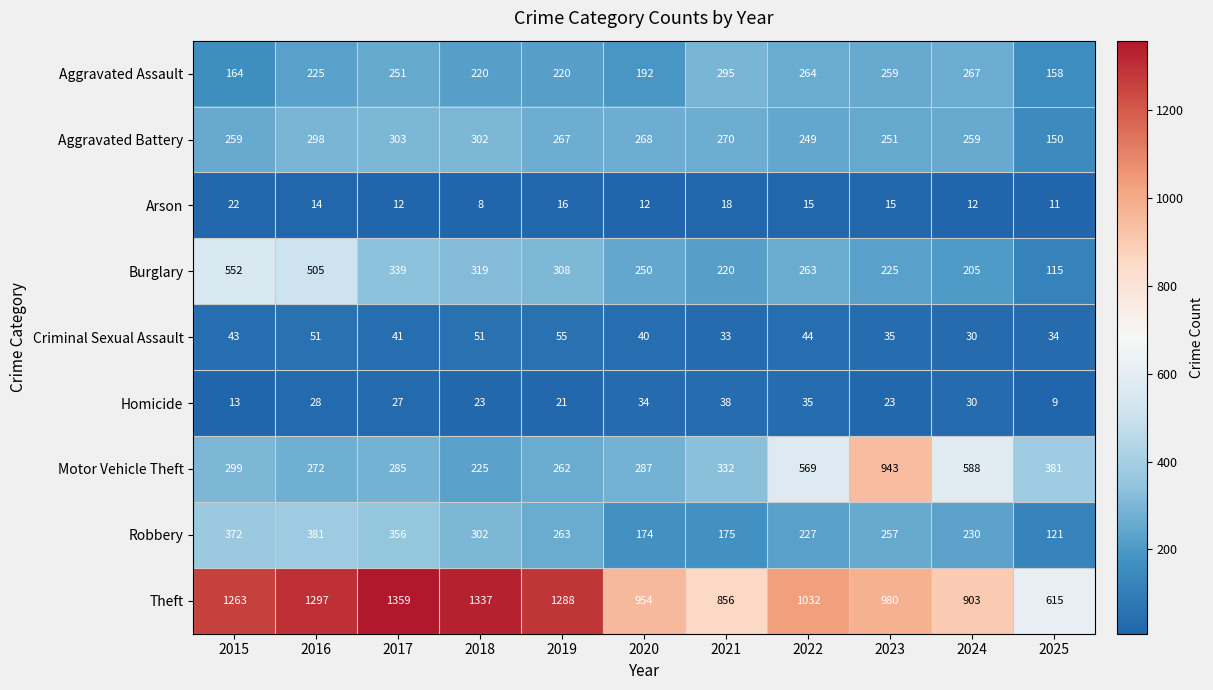

The Theft series shows 231 at 2025. True or false?

False